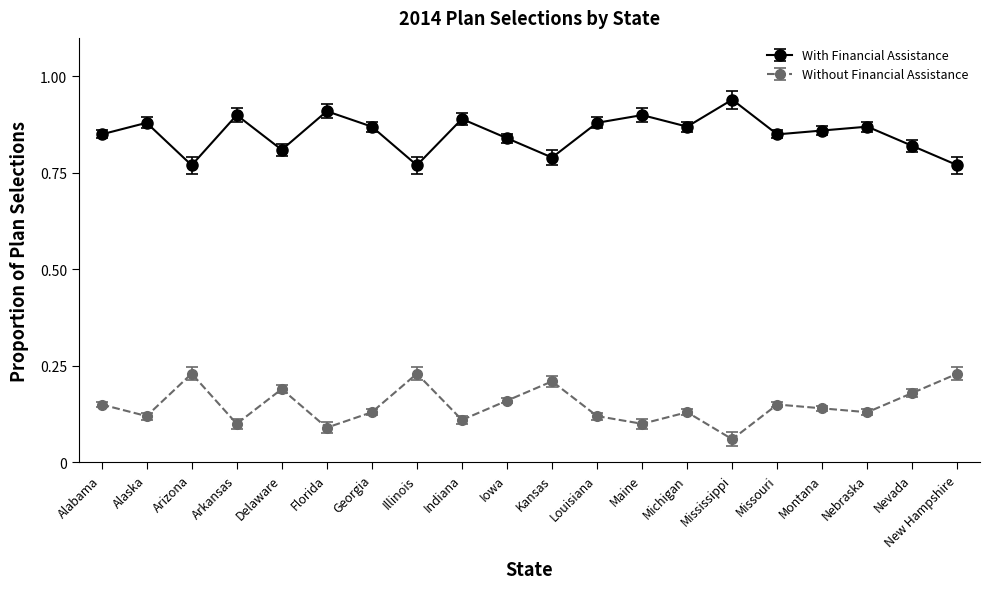

Where is the first local maximum for Without Financial Assistance?

Arizona